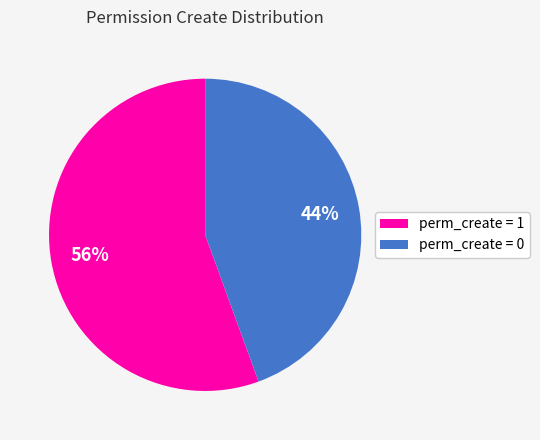

To the nearest percent, what portion does perm_create = 0 represent?

44%